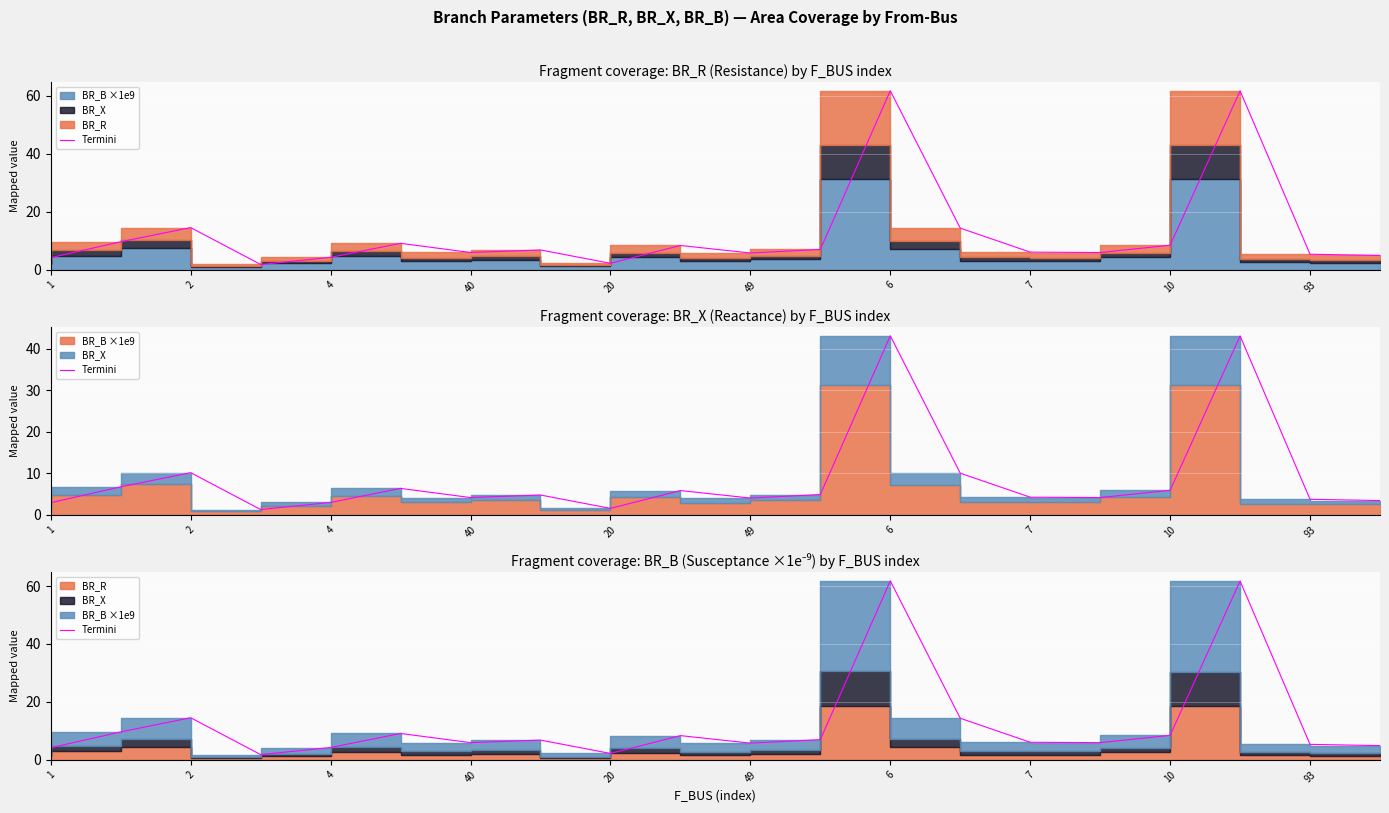

Does the chart display data point markers on the line(s)?

No